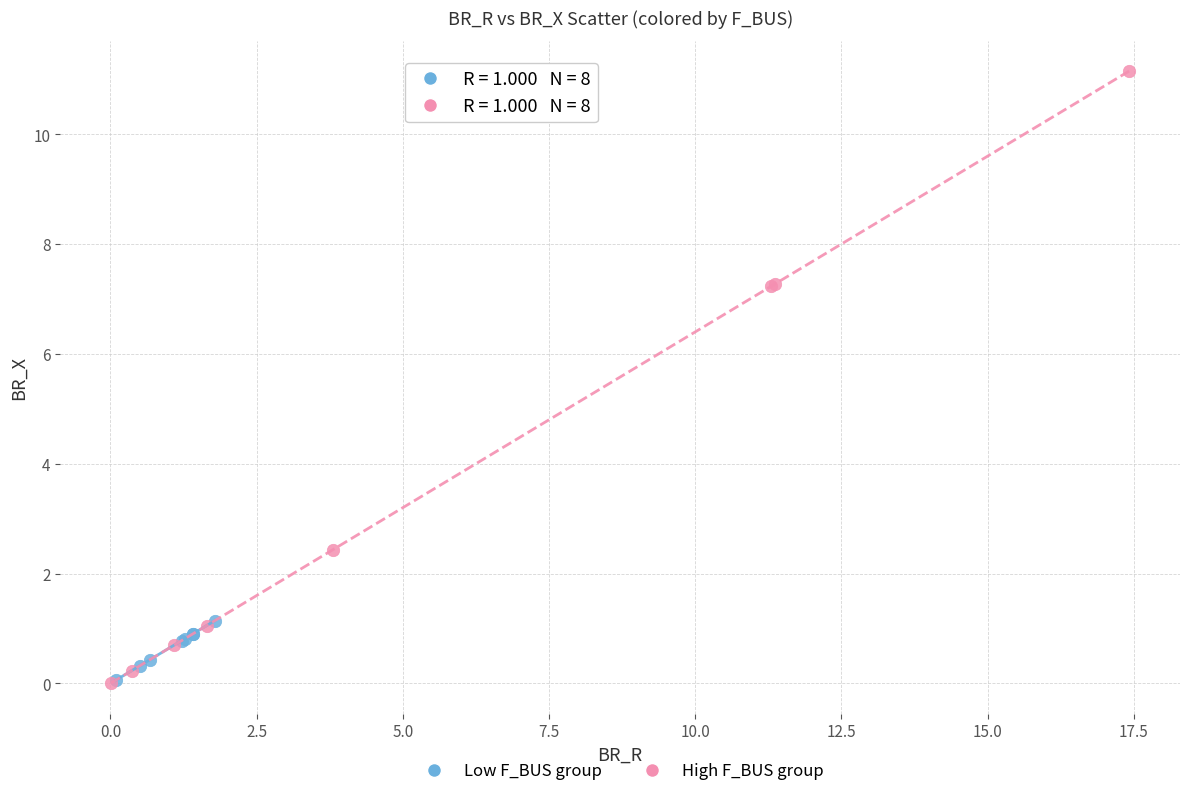

Which series has the widest spread of Y values?

High F_BUS group